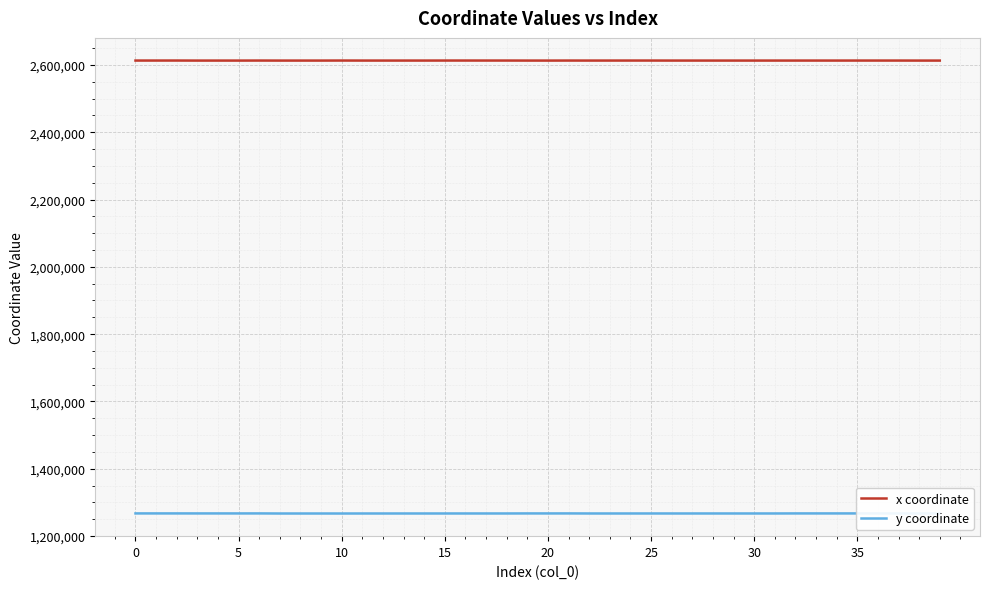

What is the minimum value shown in the chart?

1267021.1